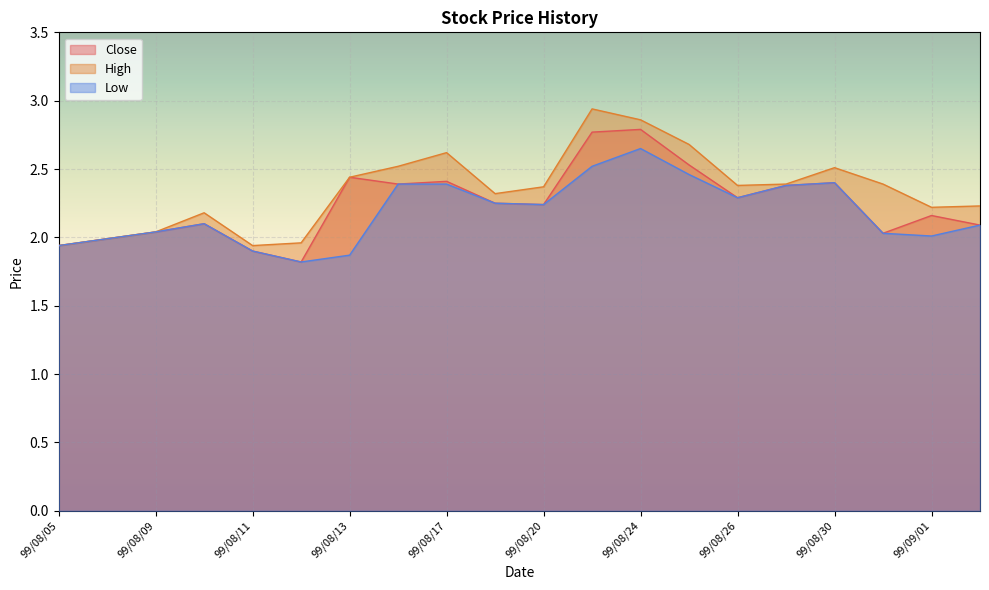

What is the difference between the Low values at 99/08/09 and 99/08/13?

0.2